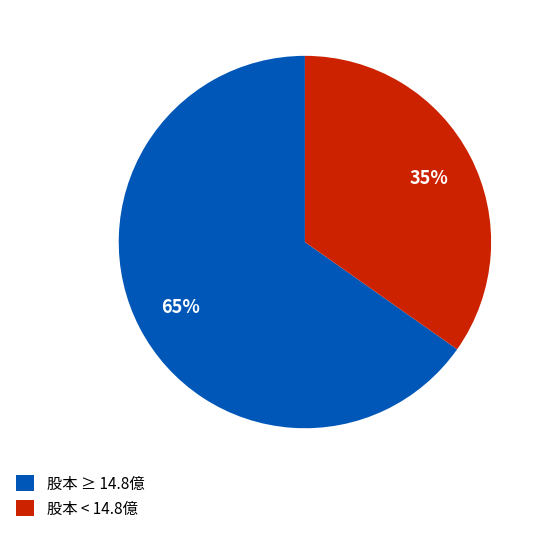

To the nearest percent, what is the difference between the largest and smallest slice percentages?

30%